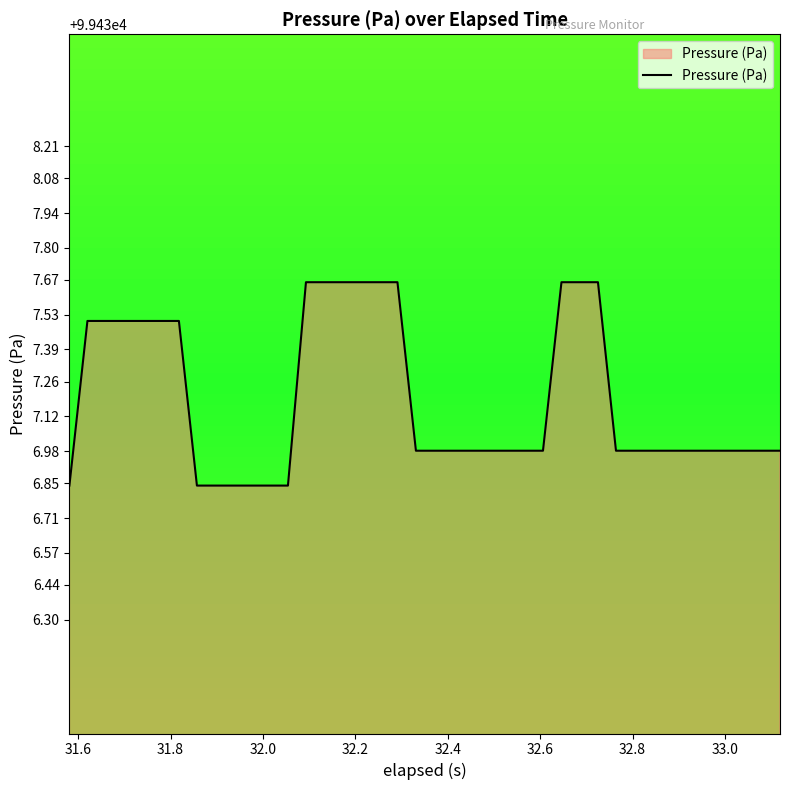

What is the difference between the maximum and minimum values?

0.8